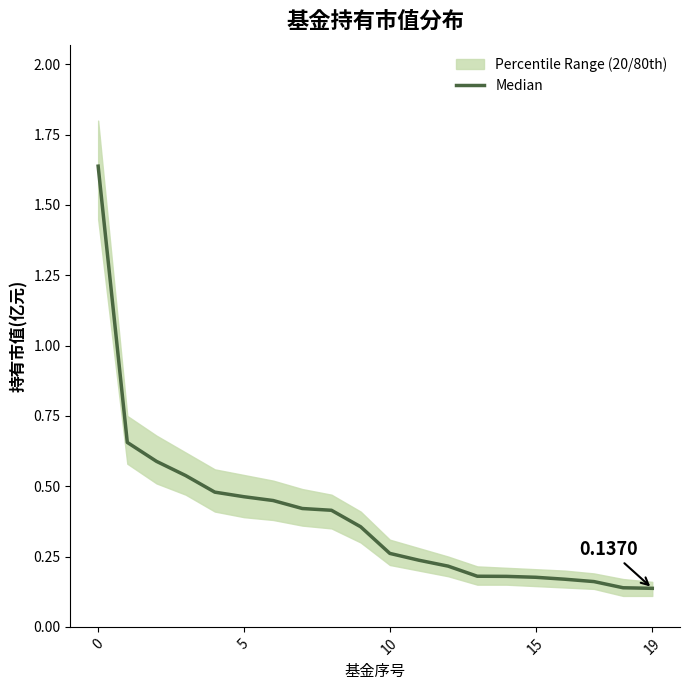

True or false: the data has more than 0 interior local peaks.

False